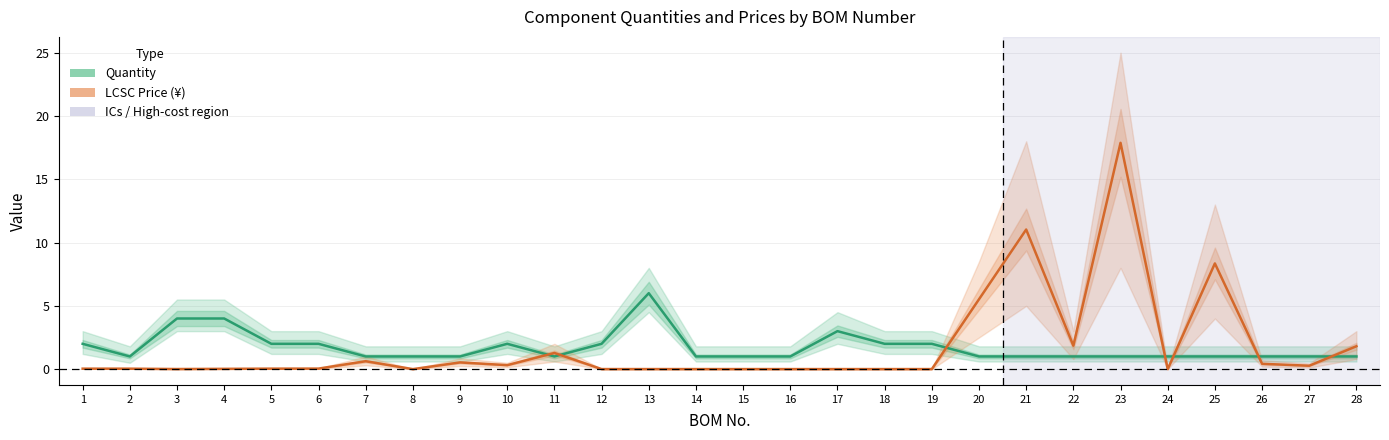

How many lines are shown in the chart?

2